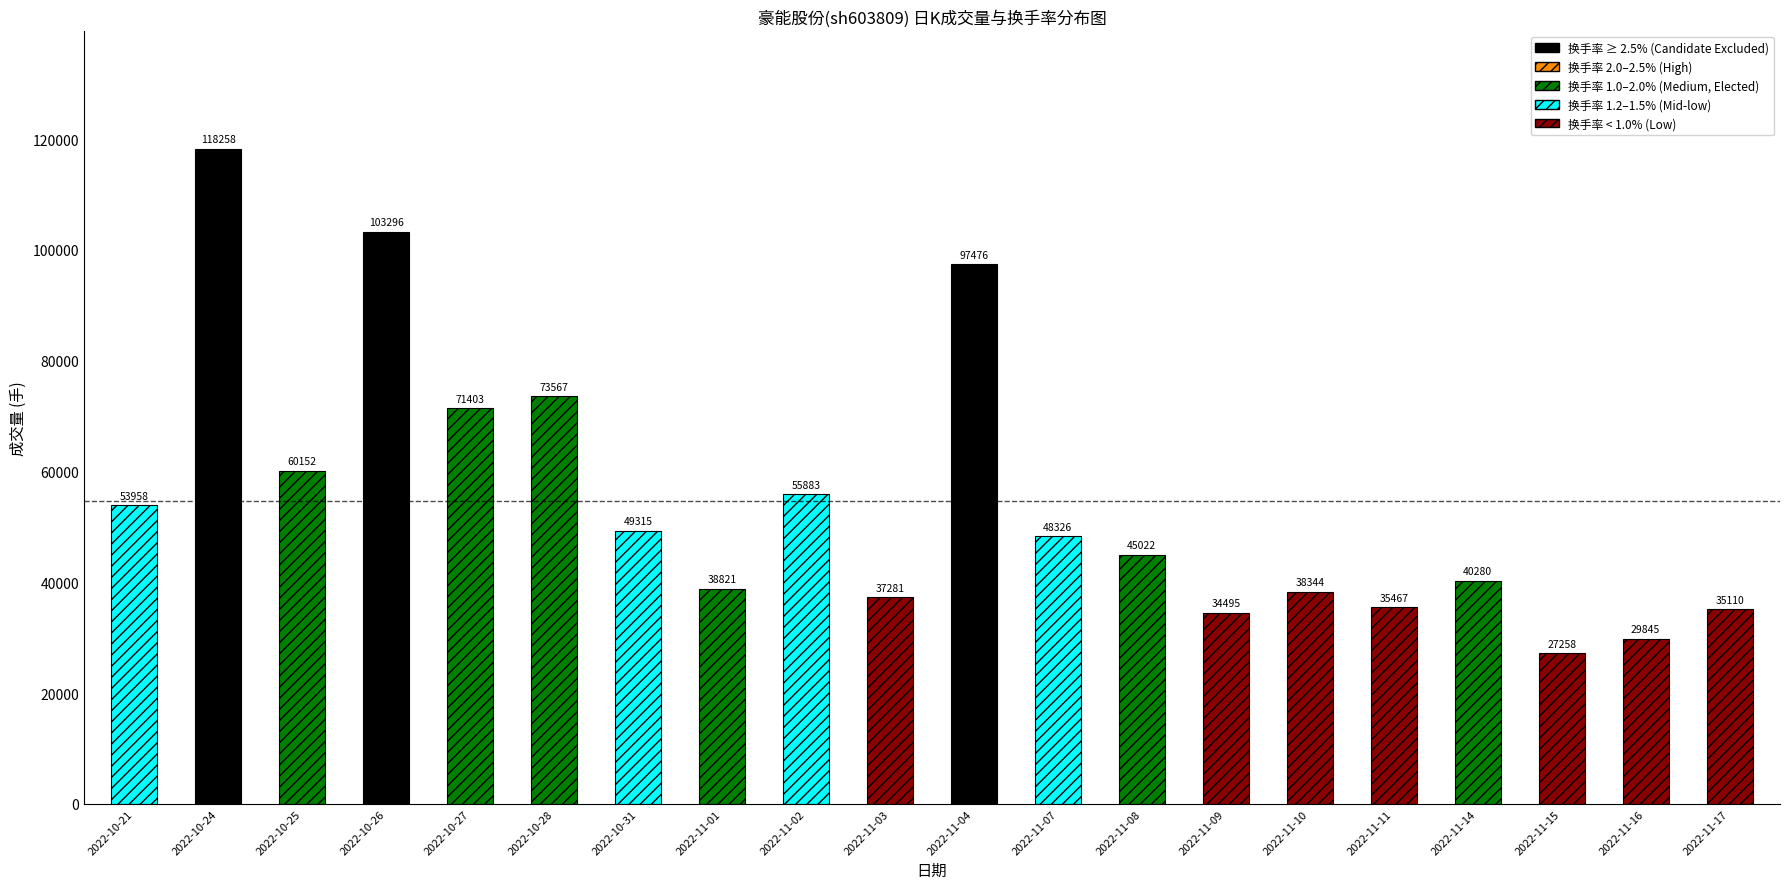

The value of t_volume at 2022-11-09 is 1341.6. True or false?

False